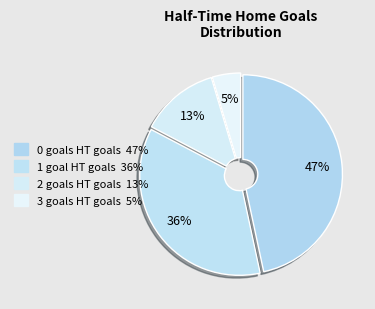

The 2 slice represents 27% of the pie. True or false?

False